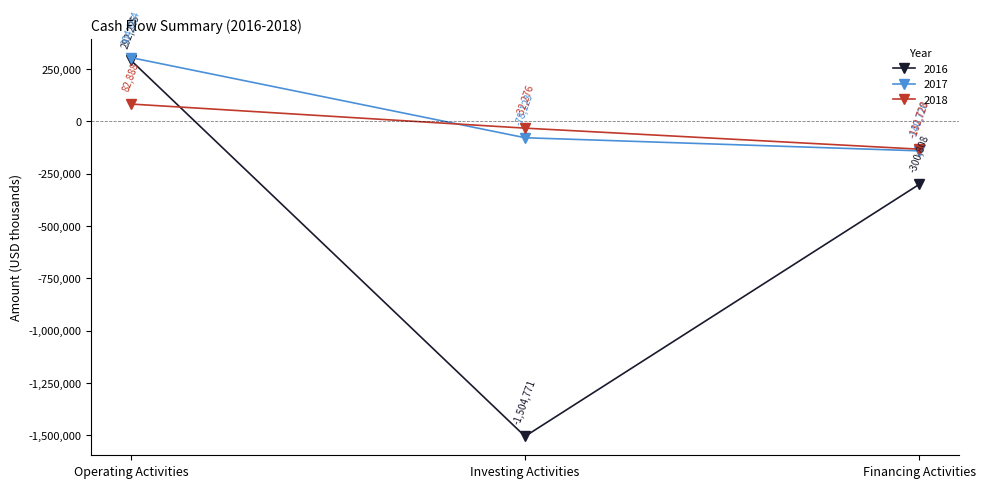

What value does the 2017 series have at Investing Activities, to the nearest 50?

-78100